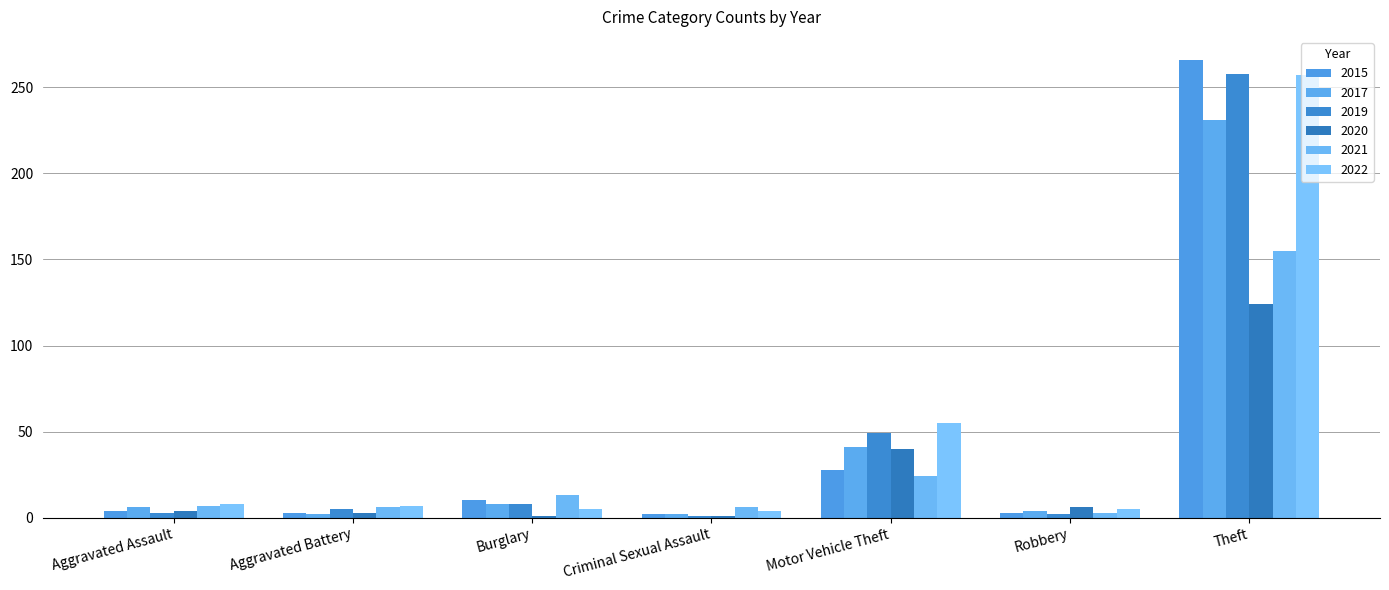

Reading left to right, list all the values displayed in this chart.

2015: Aggravated Assault=4	Aggravated Battery=3	Burglary=10	Criminal Sexual Assault=2	Motor Vehicle Theft=28	Robbery=3	Theft=266
2017: Aggravated Assault=6	Aggravated Battery=2	Burglary=8	Criminal Sexual Assault=2	Motor Vehicle Theft=41	Robbery=4	Theft=231
2019: Aggravated Assault=3	Aggravated Battery=5	Burglary=8	Criminal Sexual Assault=1	Motor Vehicle Theft=49	Robbery=2	Theft=258
2020: Aggravated Assault=4	Aggravated Battery=3	Burglary=1	Criminal Sexual Assault=1	Motor Vehicle Theft=40	Robbery=6	Theft=124
2021: Aggravated Assault=7	Aggravated Battery=6	Burglary=13	Criminal Sexual Assault=6	Motor Vehicle Theft=24	Robbery=3	Theft=155
2022: Aggravated Assault=8	Aggravated Battery=7	Burglary=5	Criminal Sexual Assault=4	Motor Vehicle Theft=55	Robbery=5	Theft=257